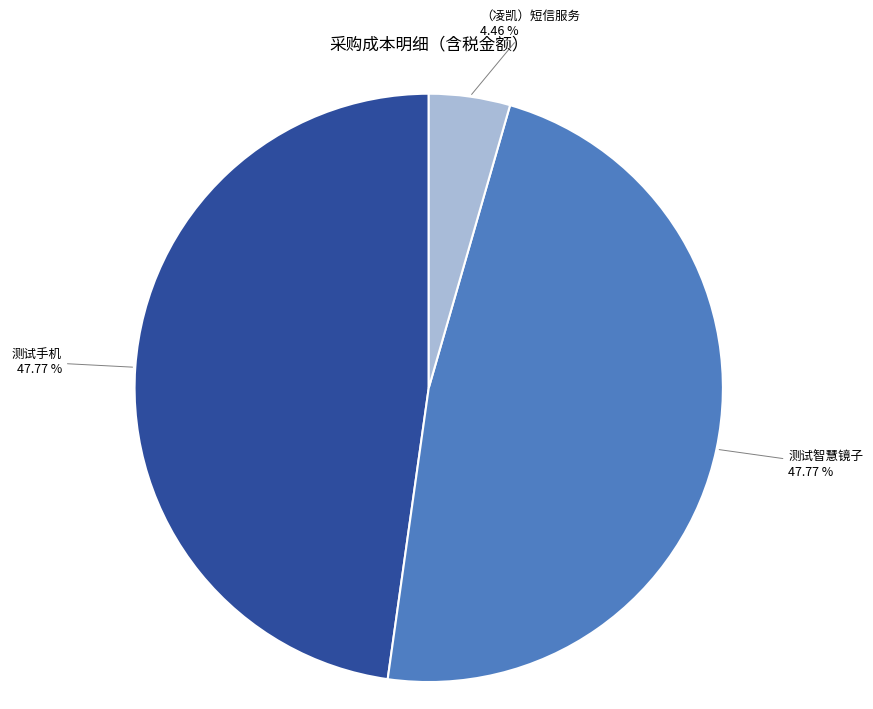

Which category has the smallest portion of the pie?

（凌凯）短信服务